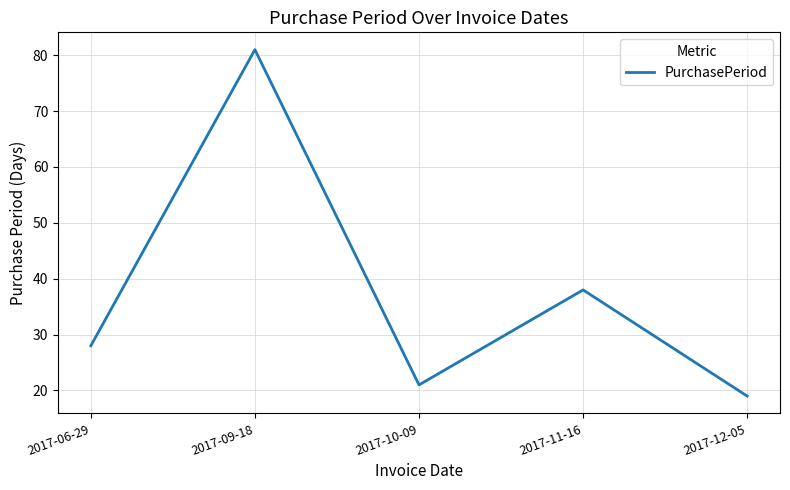

Is it true that the value at 2017-10-09 is 34?

False